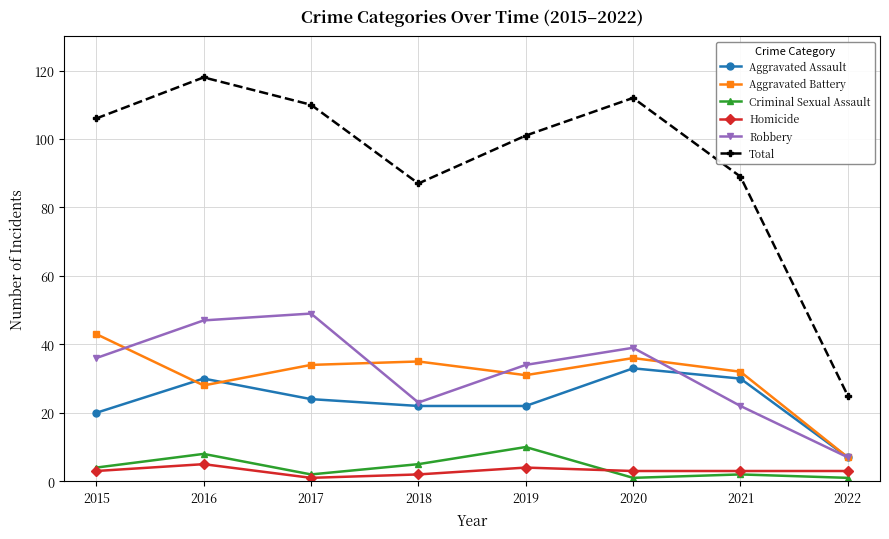

At which label is Aggravated Battery closest to 25?

2016